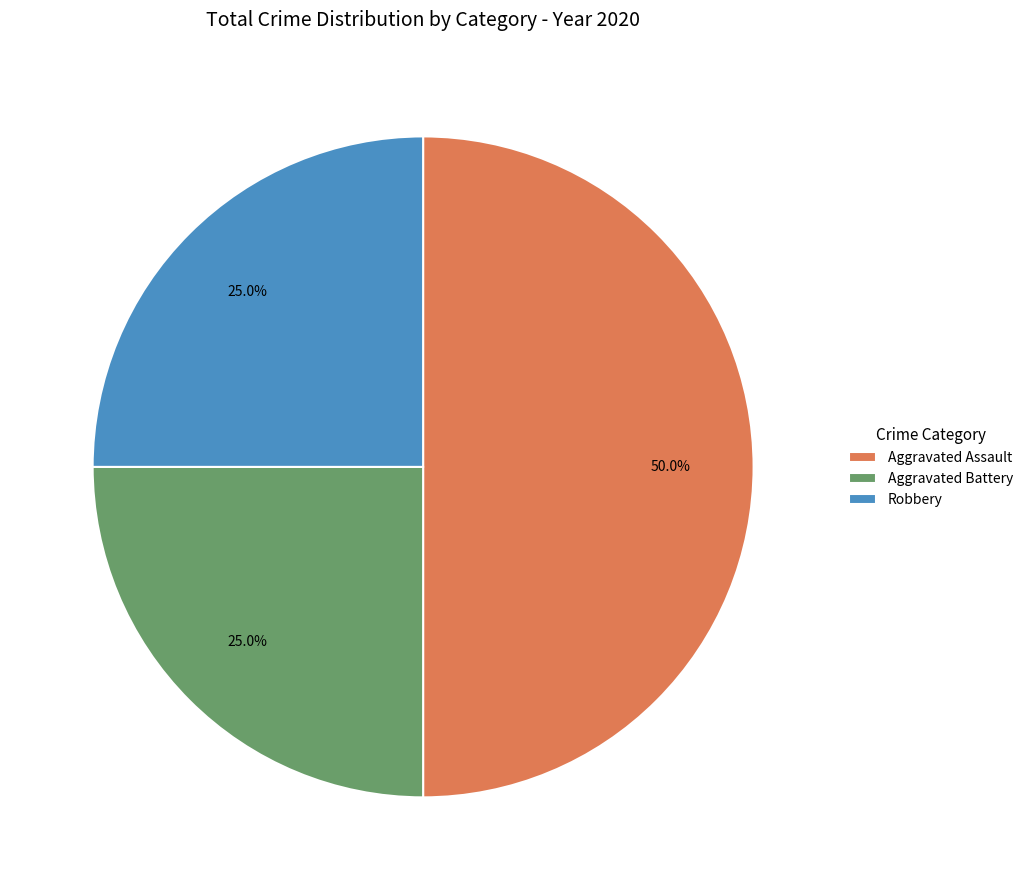

Is Robbery the majority of the pie?

No